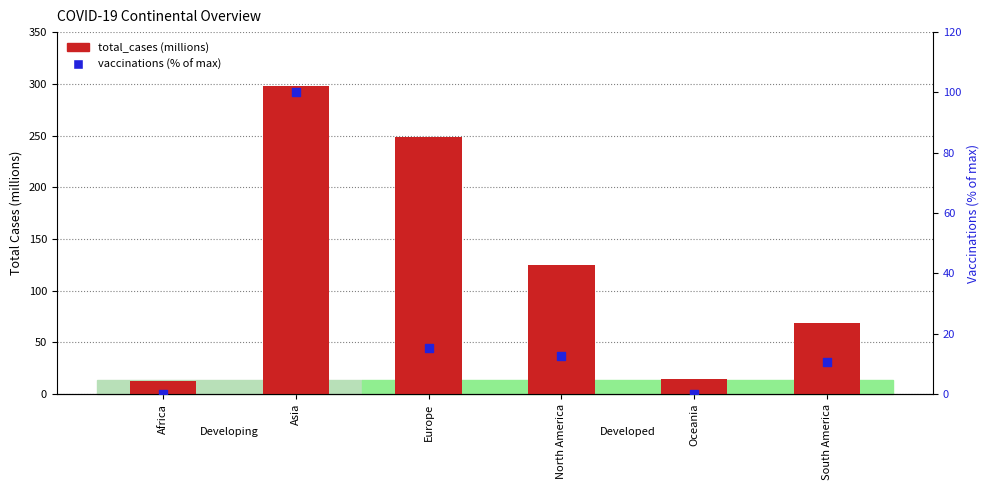

Which series contains the lowest Y value?

vaccinations (% of max)